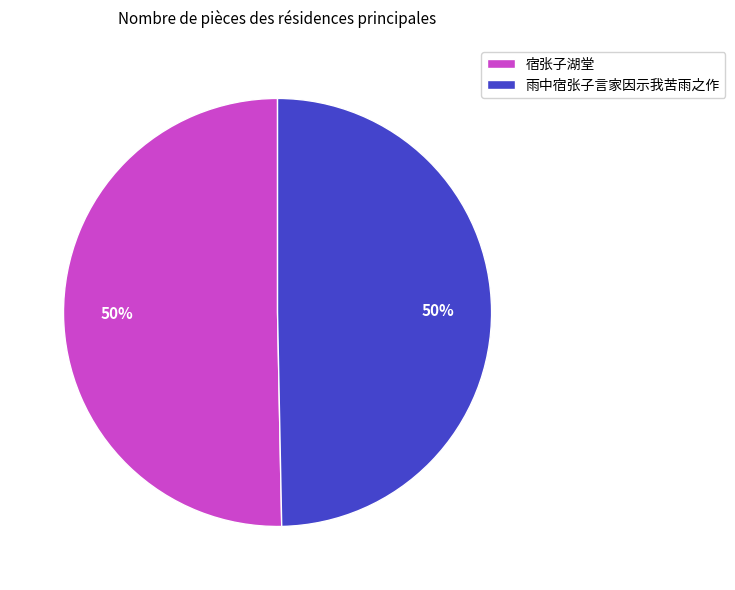

Count the number of slices in the pie.

2